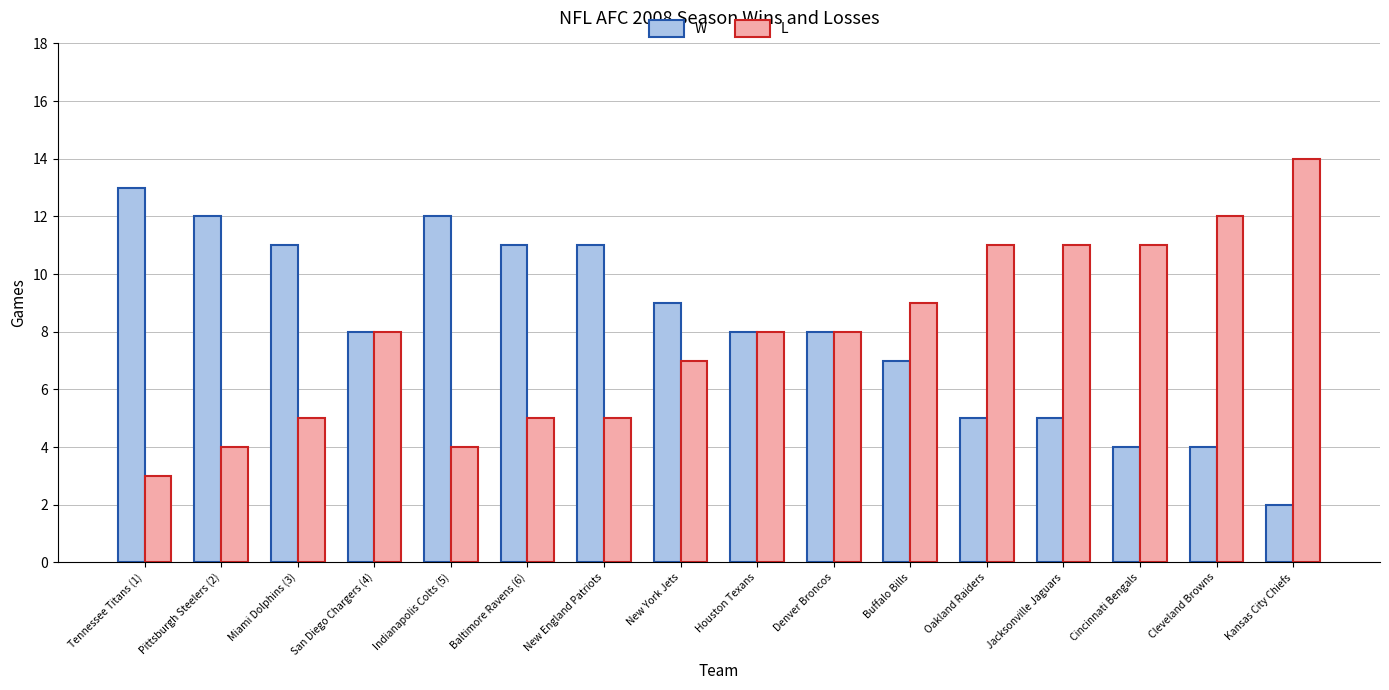

Is it true that W equals 5 at Indianapolis Colts (5)?

False